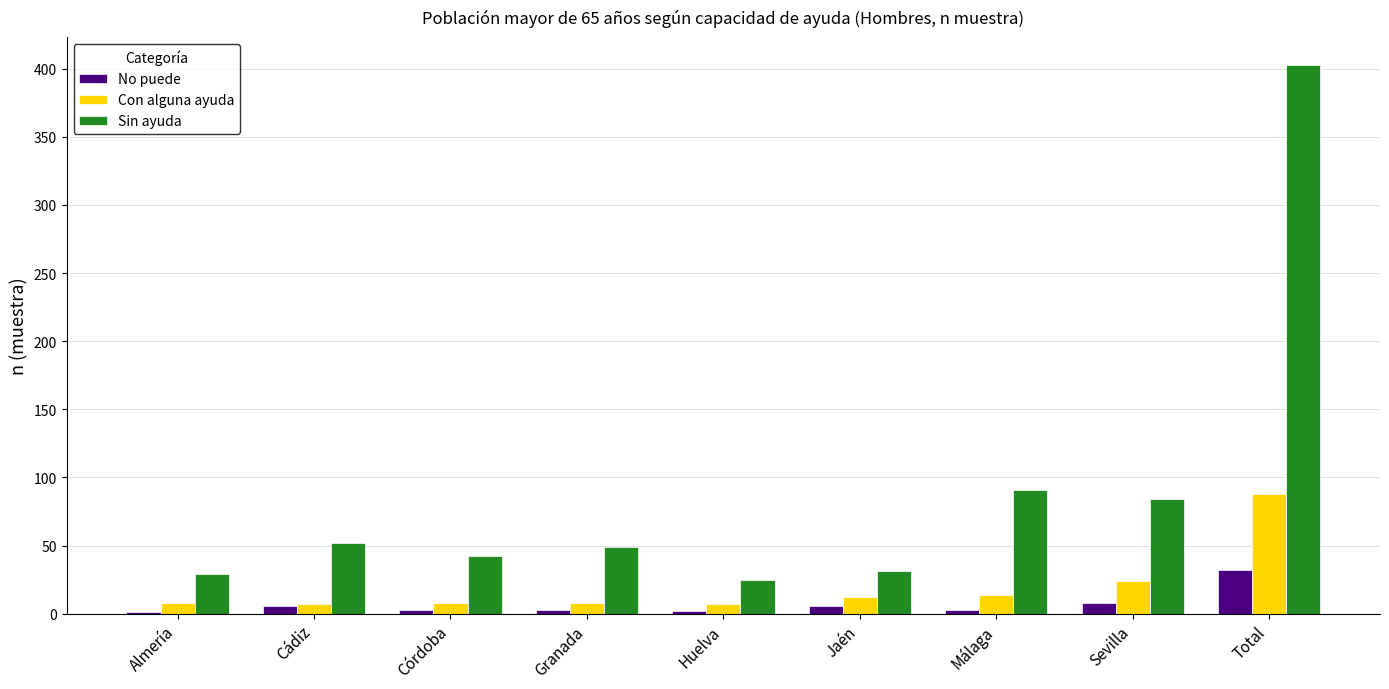

Is it true that Sin ayuda equals 31 at Jaén?

True